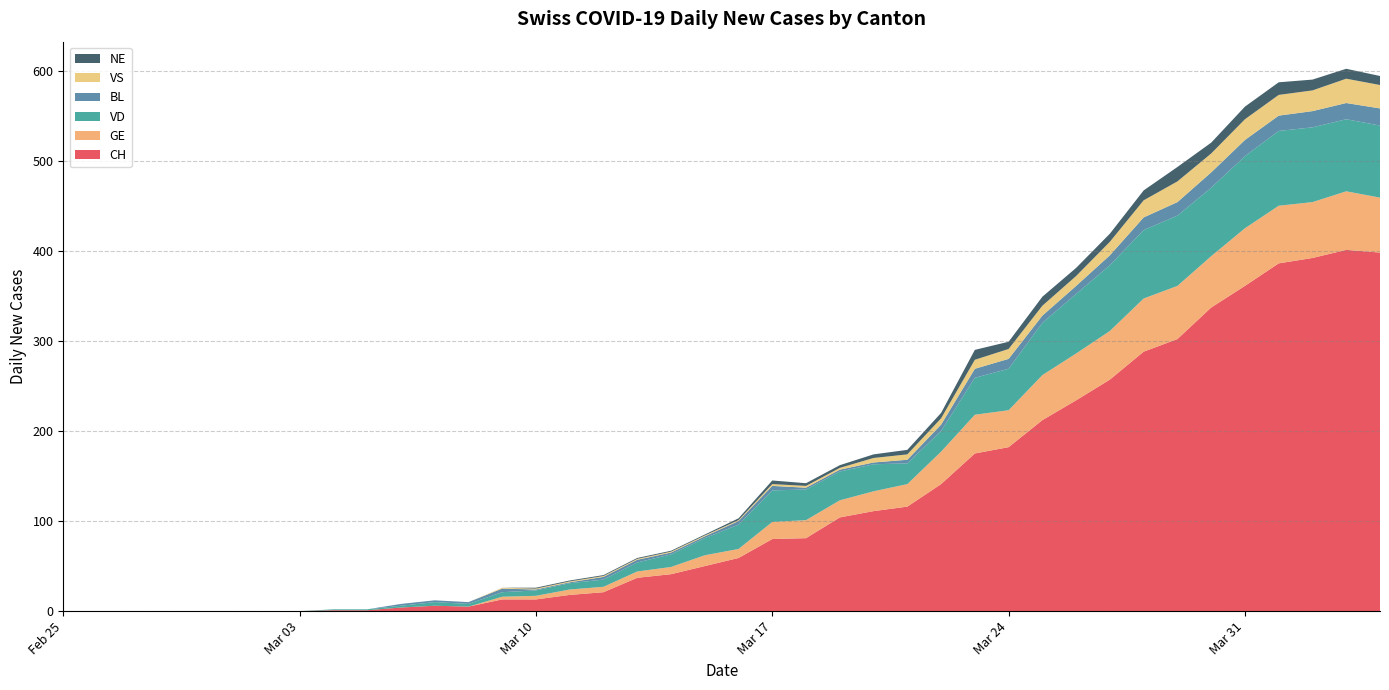

Reading left to right, what are all the values shown in this chart?

CH: 0	0	0	0	0	0	0	0	1	1	4	6	5	13	13	18	21	37	41	50	59	80	81	104	111	116	141	175	182	212	234	257	288	302	337	361	386	392	401	398
GE: 0	0	0	0	0	0	0	0	0	0	0	0	0	3	4	6	6	7	8	12	10	19	20	19	22	25	36	43	41	50	52	54	59	59	57	64	64	62	65	61
VD: 0	0	0	0	0	0	0	0	1	1	2	4	3	5	6	7	8	10	14	19	27	35	34	32	30	23	23	41	46	58	66	73	76	78	76	80	83	83	80	80
BL: 0	0	0	0	0	0	0	0	0	0	2	2	2	4	1	1	3	3	2	2	4	5	2	2	2	4	7	10	11	8	9	11	14	15	17	18	17	18	18	19
VS: 0	0	0	0	0	0	0	0	0	0	0	0	0	1	1	1	1	1	1	1	1	2	2	2	5	6	7	10	11	11	11	15	19	23	21	23	23	23	27	26
NE: 0	0	0	0	0	0	0	0	0	0	0	0	0	0	1	1	1	1	1	1	2	4	3	3	4	5	6	11	8	10	9	9	11	16	12	14	14	12	11	10